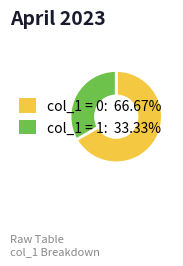

Is there a majority slice in this chart?

Yes